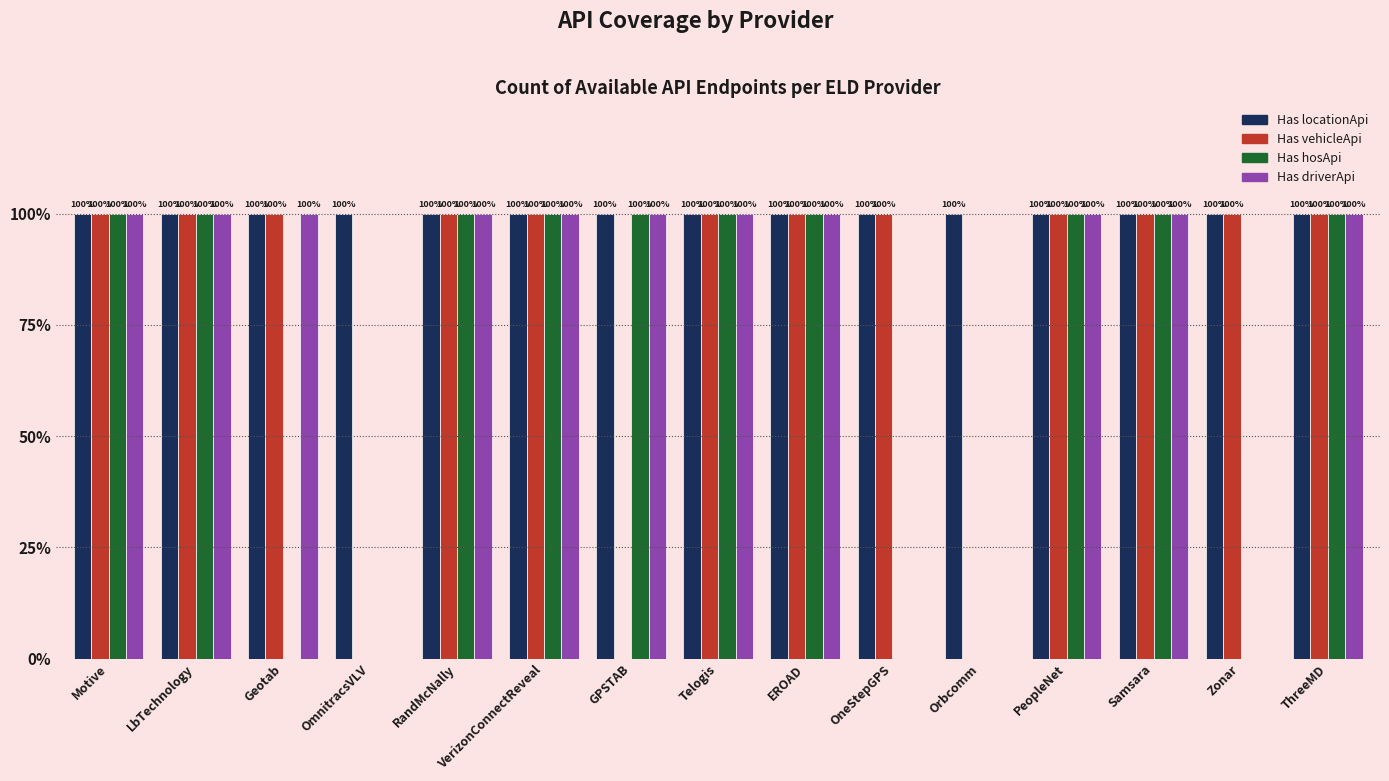

What are all the series names shown in the legend?

Has locationApi, Has vehicleApi, Has hosApi, Has driverApi